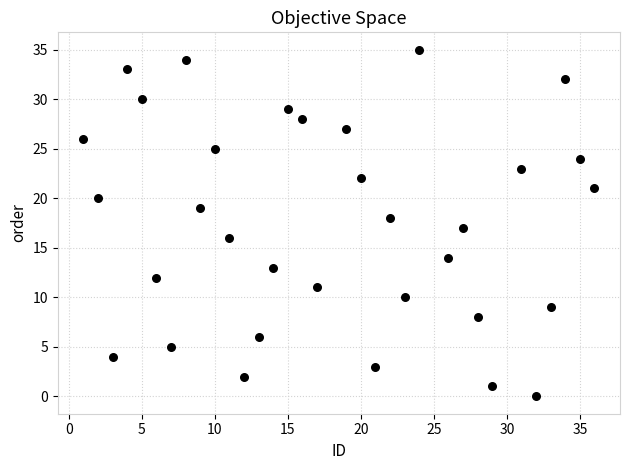

What is the range of X values (max minus min)?

35